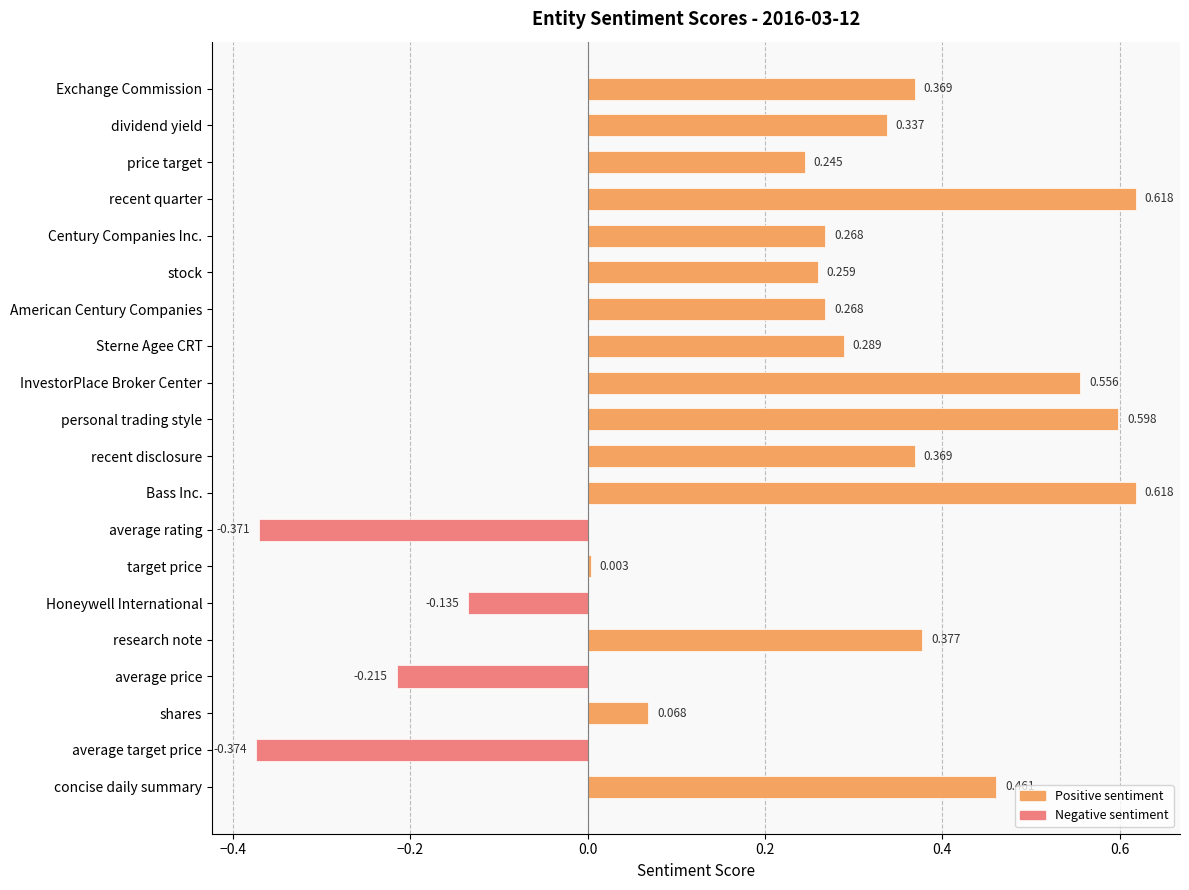

At which category does the chart reach its minimum across all series?

average target price